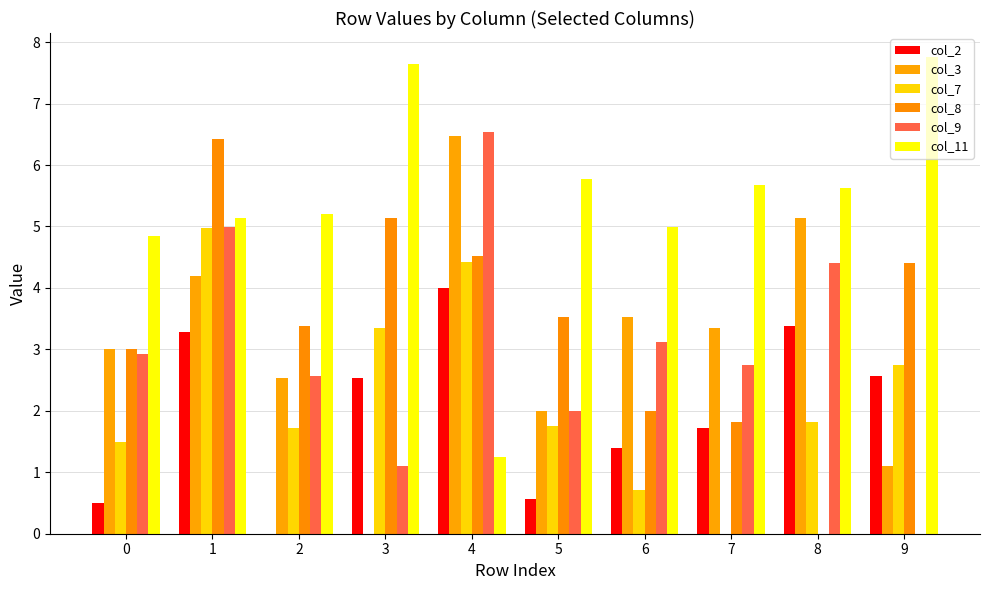

What are all the series names shown in the legend?

col_2, col_3, col_7, col_8, col_9, col_11